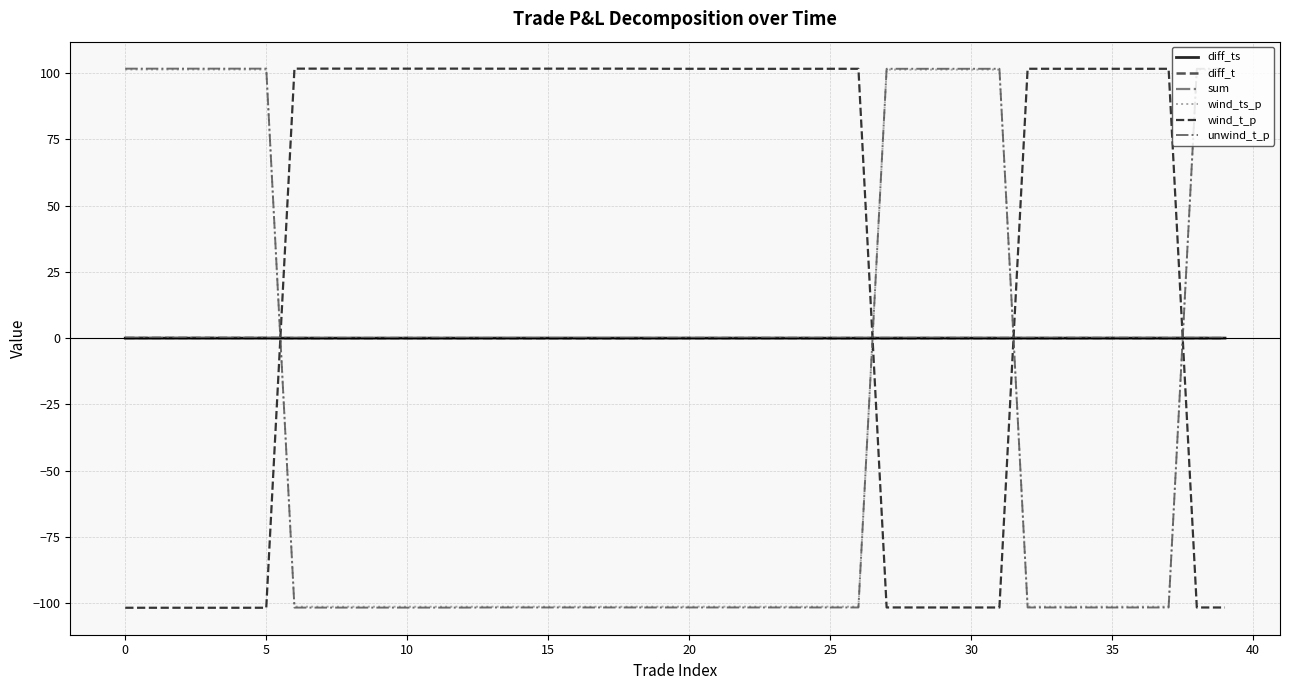

True or false: sum and diff_t cross at least once.

False